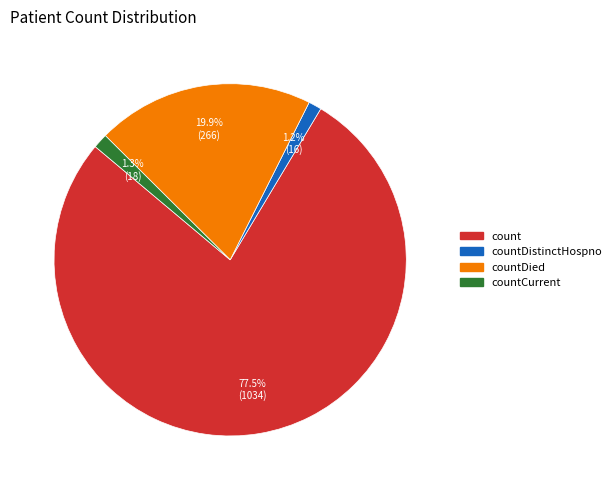

Is there a majority slice in this chart?

Yes